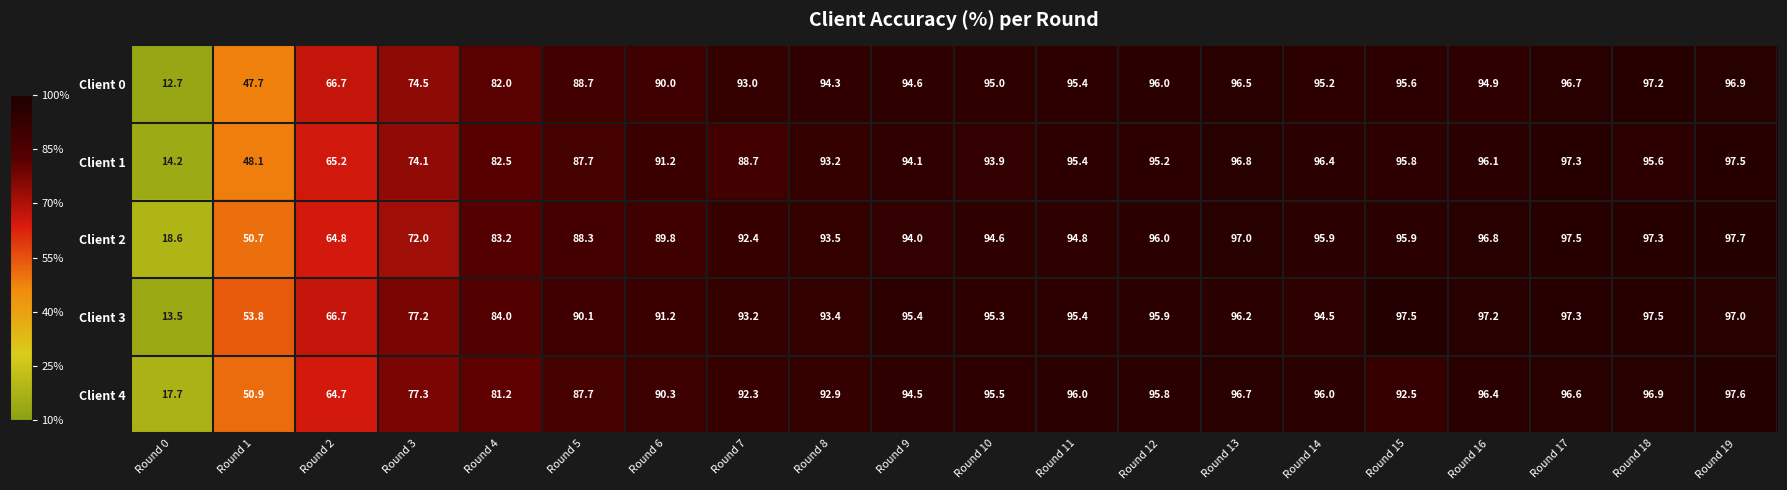

What is the difference between the maximum and minimum values in the Client 3 series?

84.0